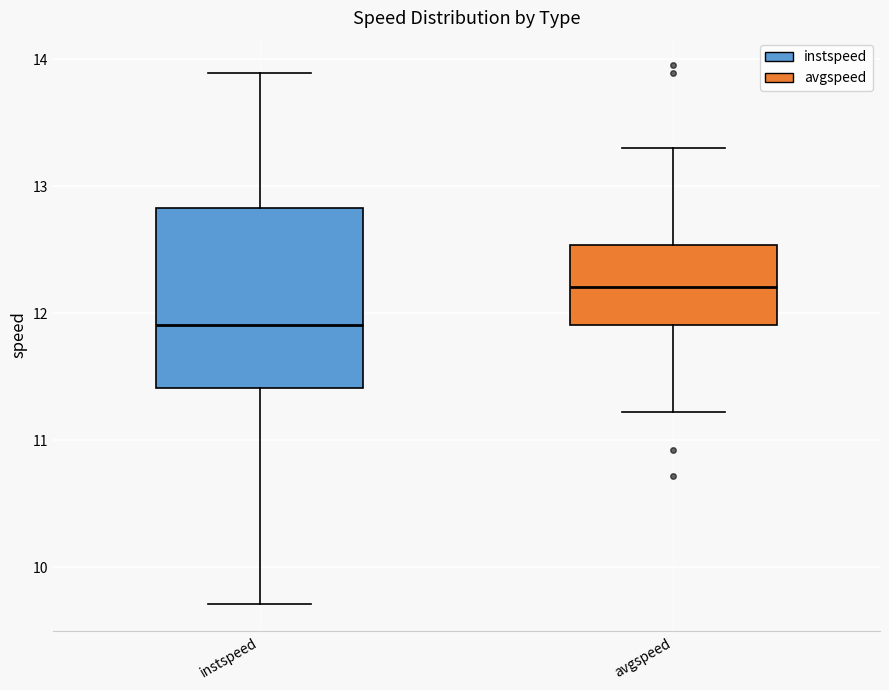

Which box is the tallest, from its lower edge to its upper edge?

instspeed